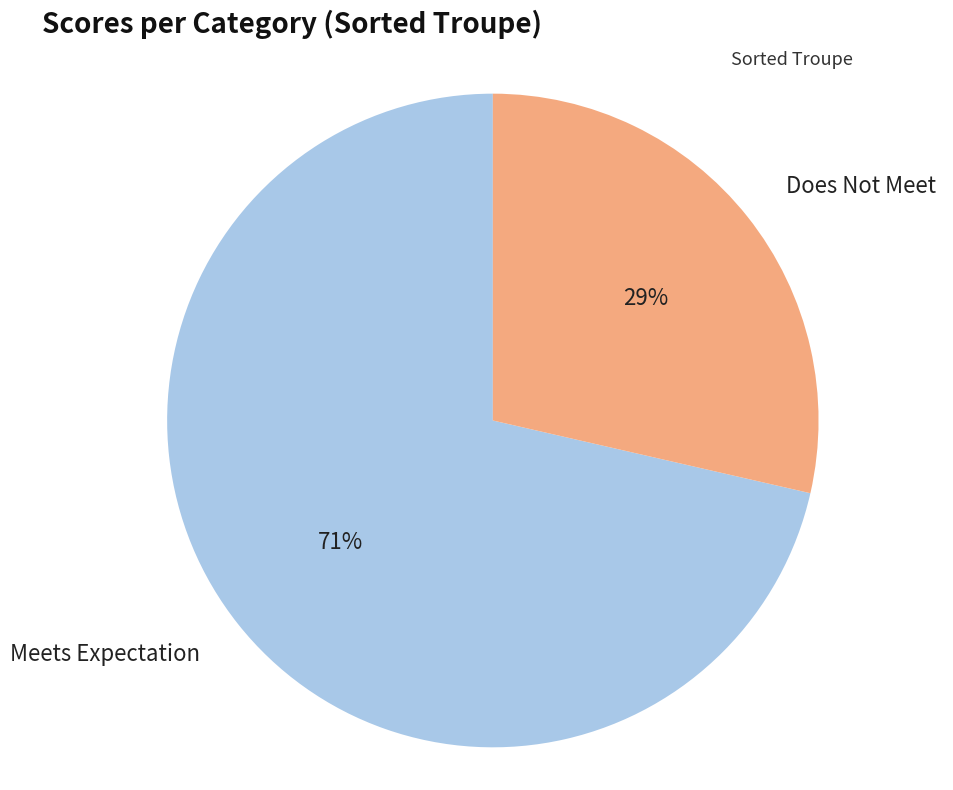

How many segments does this pie chart have?

2